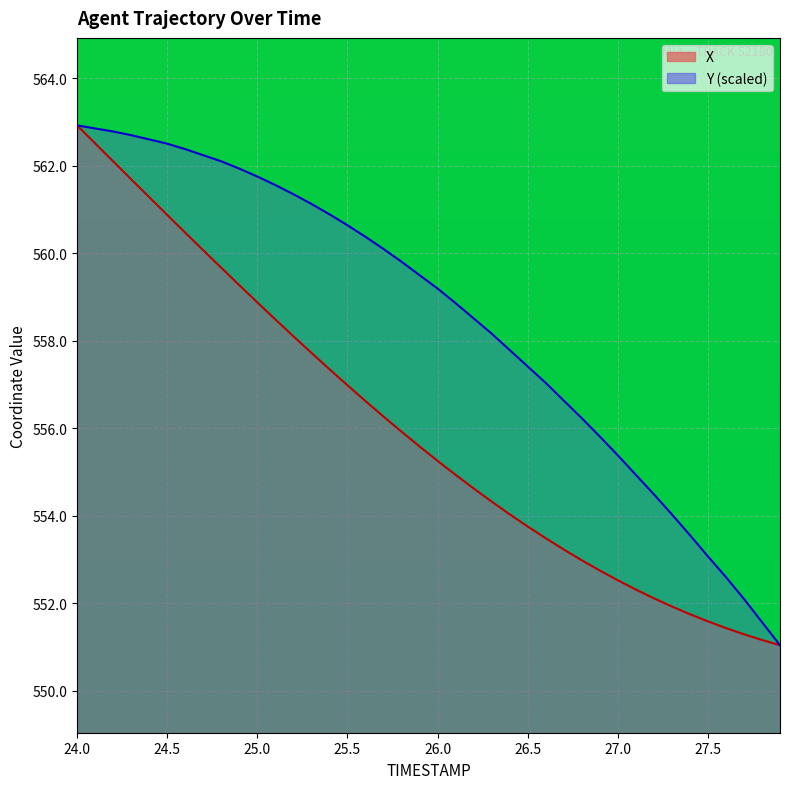

Does the chart display data point markers on the line(s)?

No